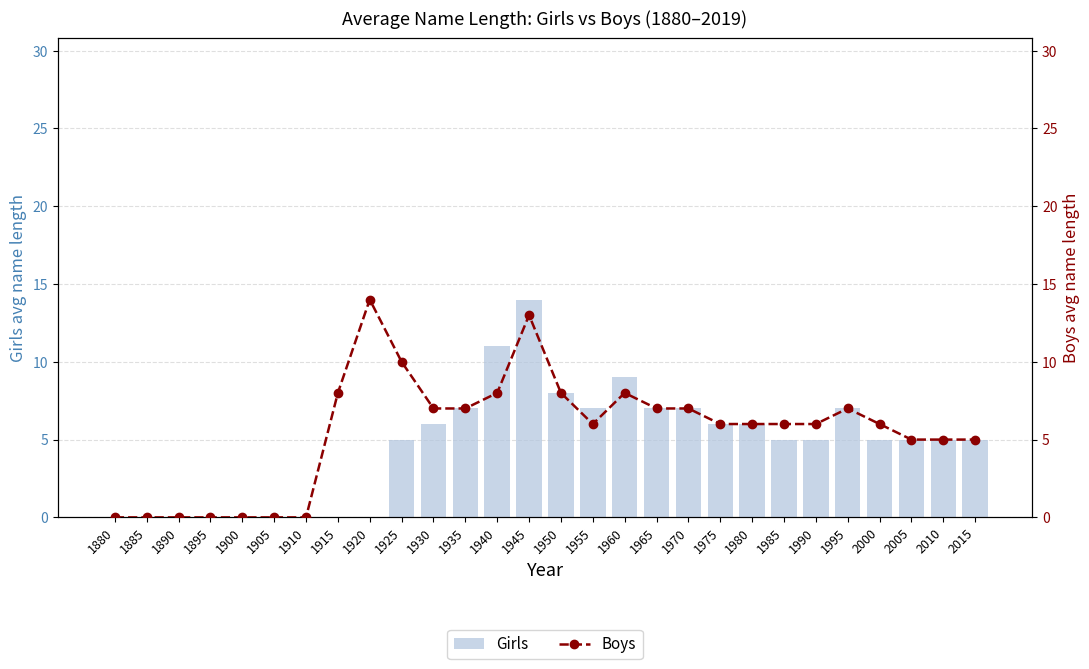

At which label does Girls first exceed 5?

1930